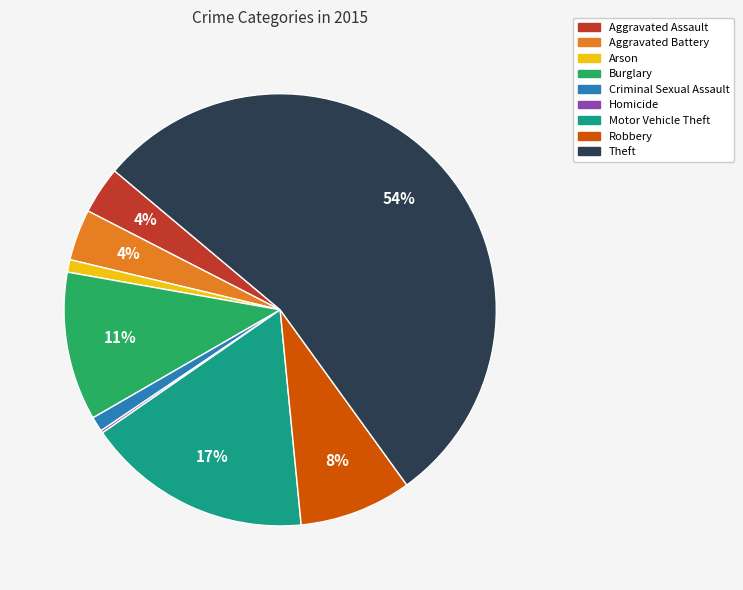

Which has a higher value, Burglary or Aggravated Assault?

Burglary